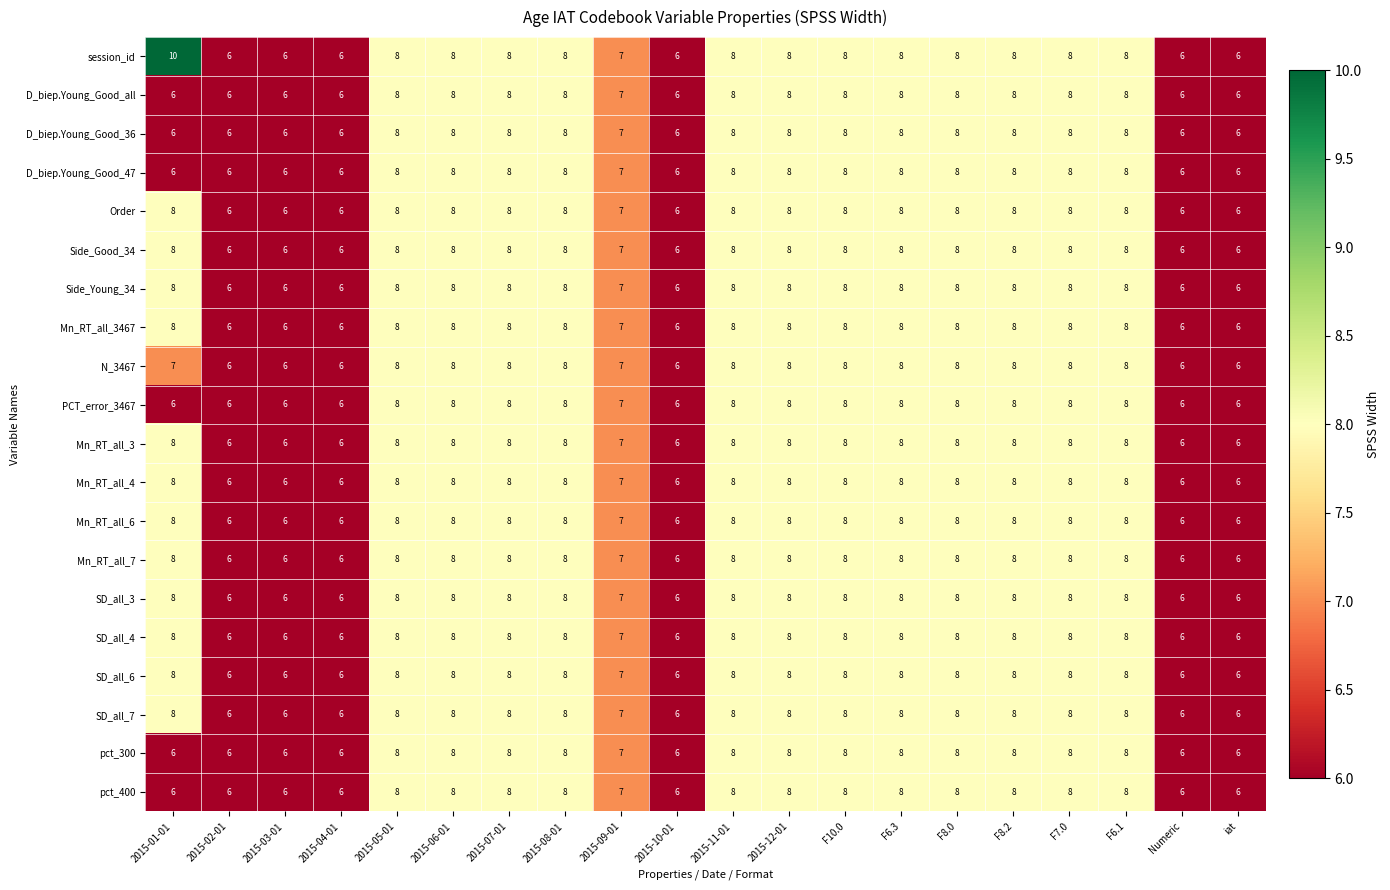

The value of SD_all_6 at 2015-03-01 is 6. True or false?

True